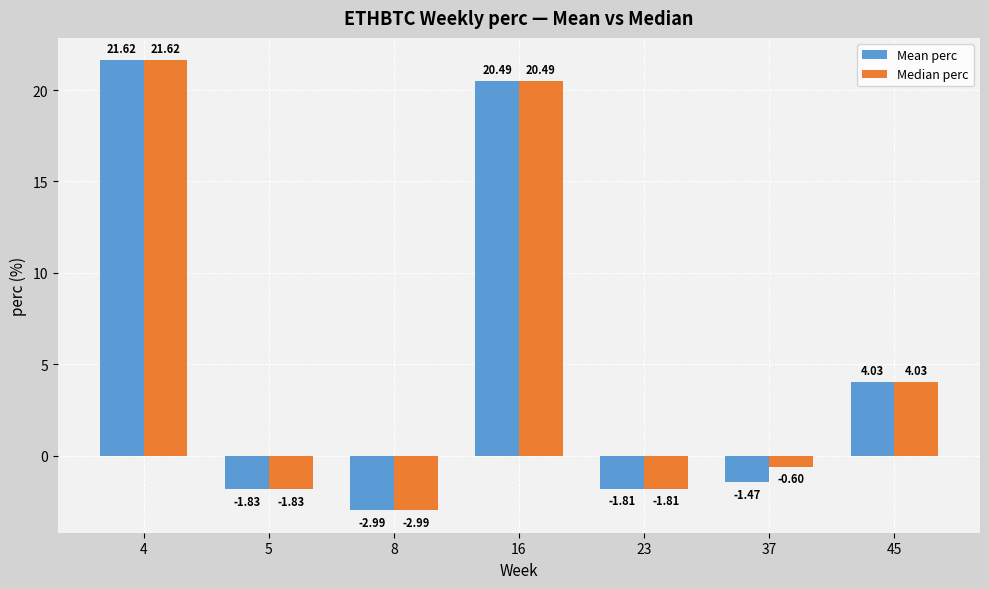

The value of Median perc at 4 is 21.6. True or false?

True